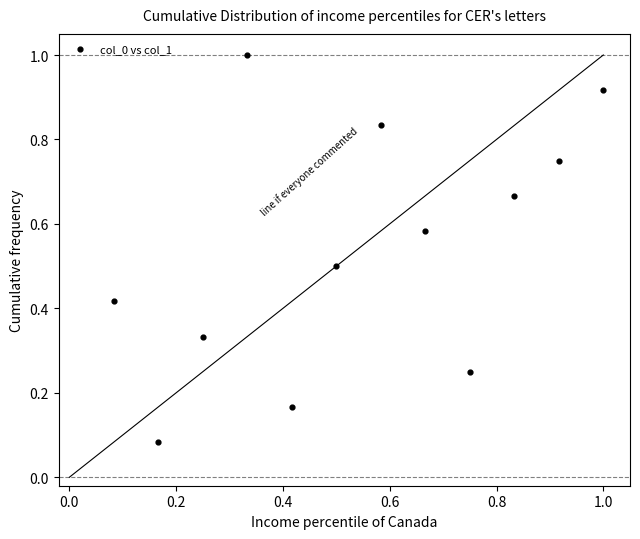

What is the average X value?

0.5